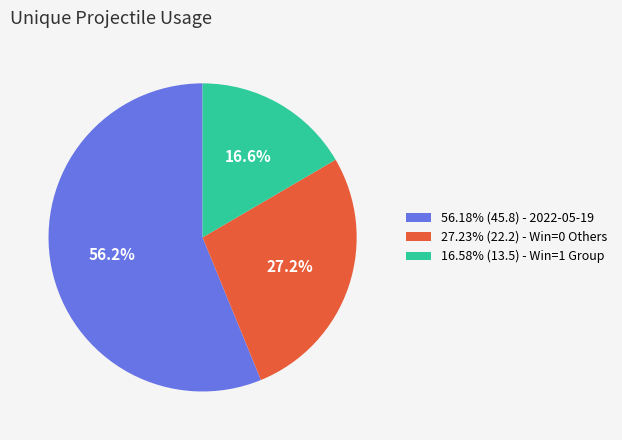

Does 27.23% (22.2) - Win=0 Others account for over 50% of the chart?

No